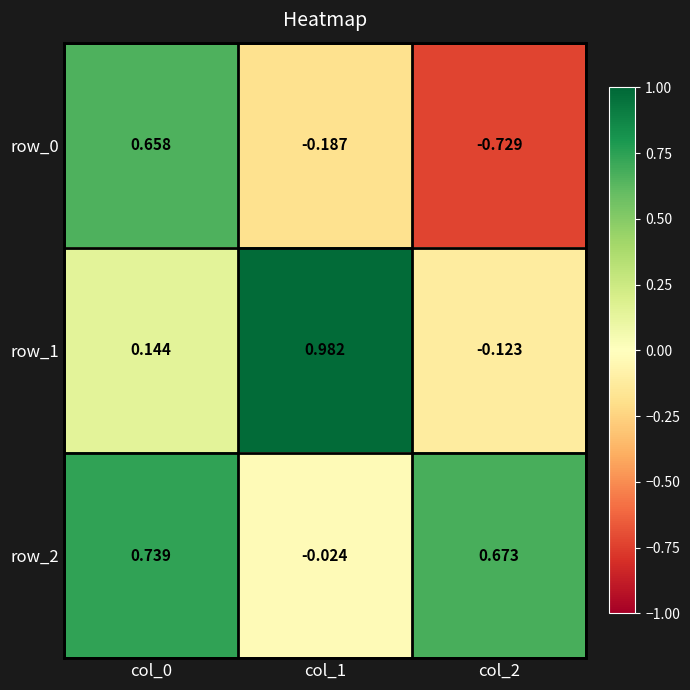

Is the value of row_0 at col_0 greater than the value of row_2 at col_2?

No